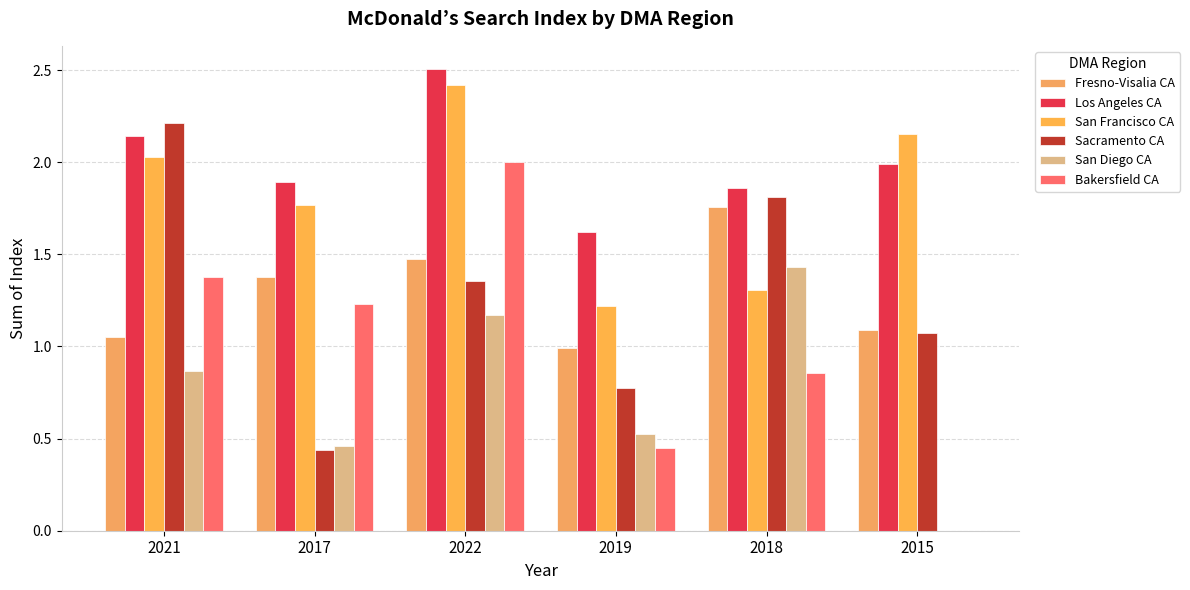

The Fresno-Visalia CA series shows 1.1 at 2015. True or false?

True